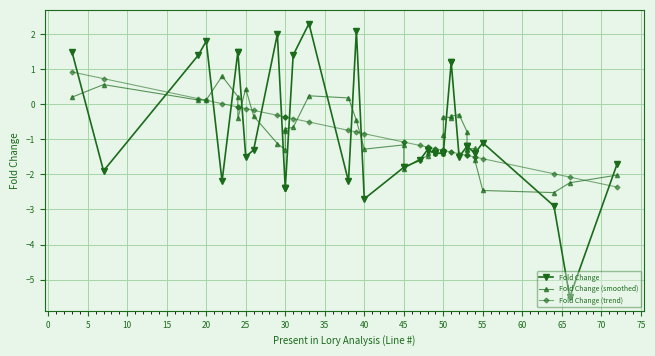

How many intersections are there between Fold Change (trend) and Fold Change?

16